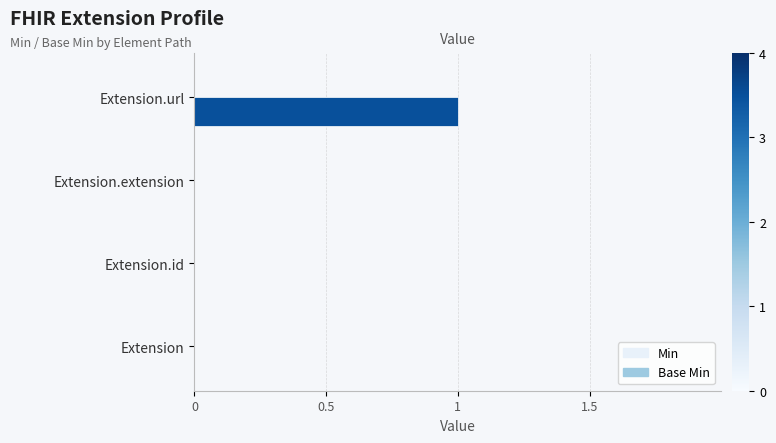

Is it true that the value at Extension is 0?

True